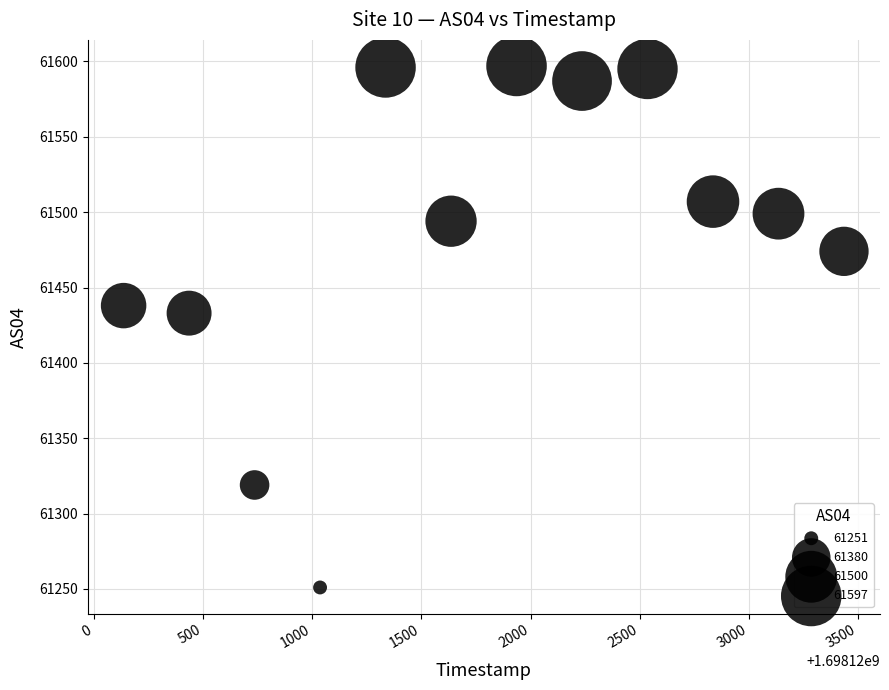

What Y value in the scatter plot is closest to 61424?

61433